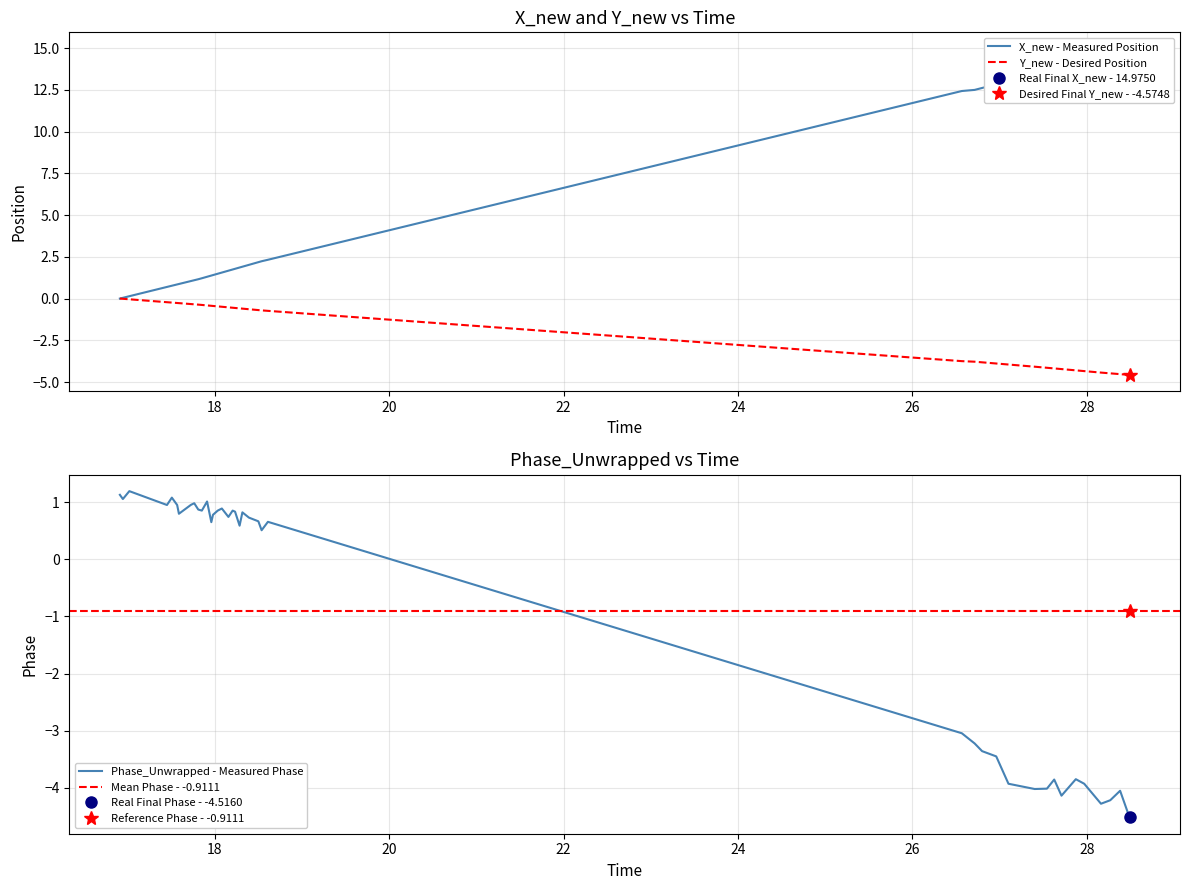

What is the smallest value displayed?

-4.6